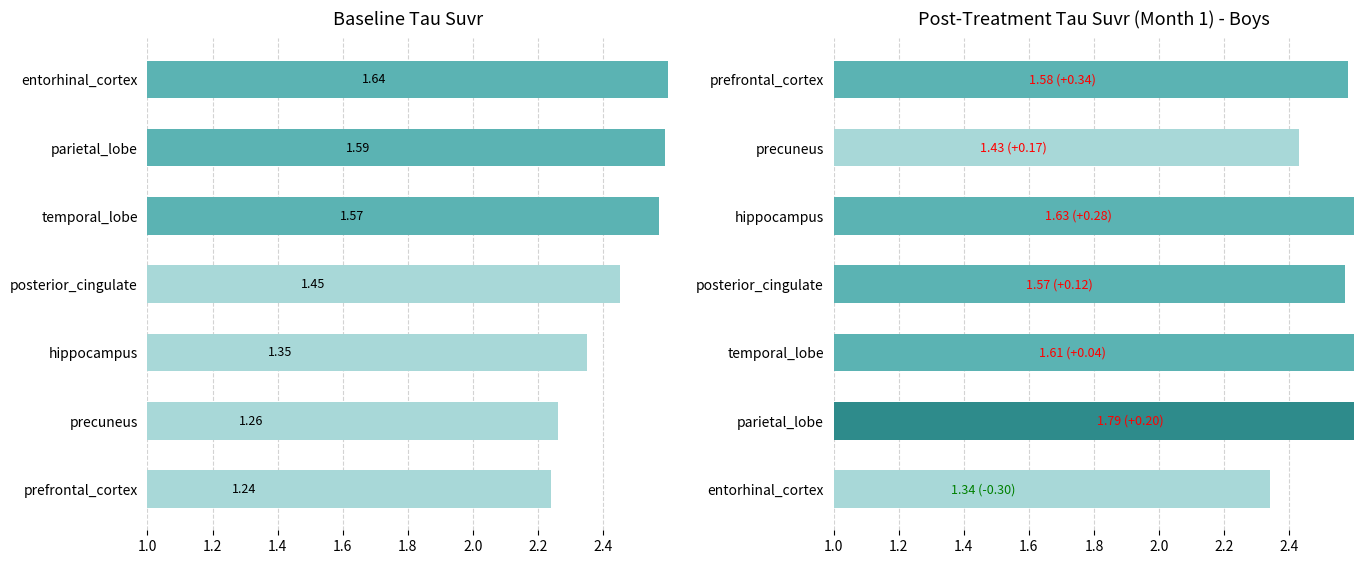

Are the bars horizontal?

Yes